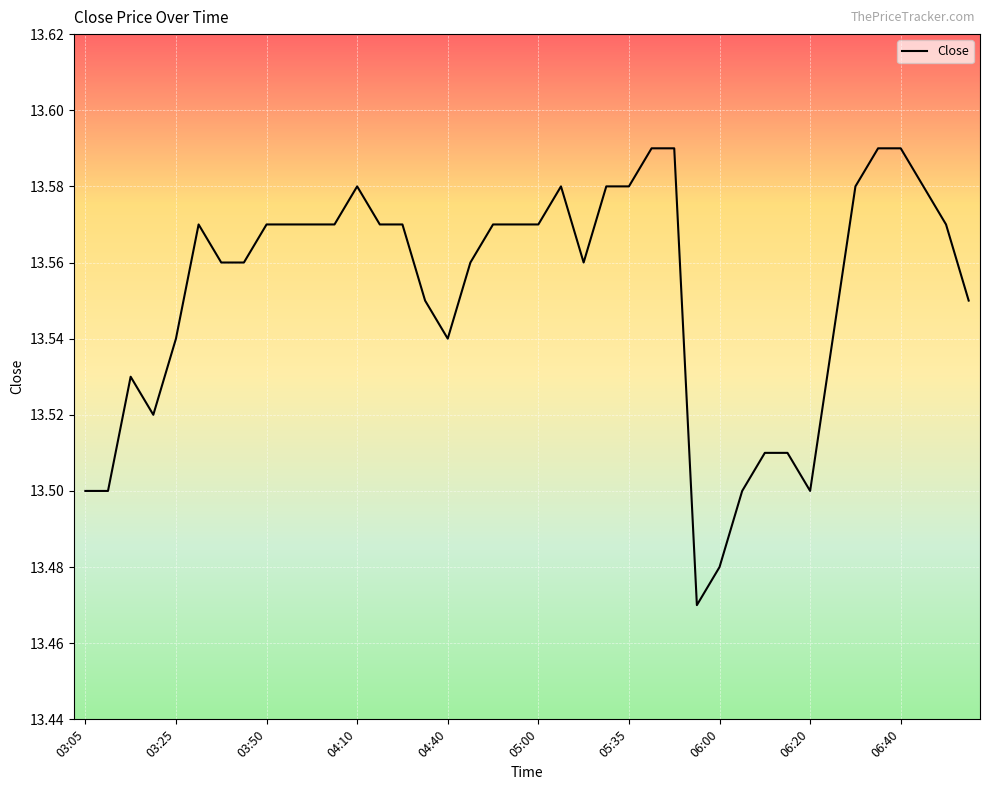

Reading left to right, list all the values displayed in this chart.

13.5	13.5	13.5	13.5	13.5	13.6	13.6	13.6	13.6	13.6	13.6	13.6	13.6	13.6	13.6	13.6	13.5	13.6	13.6	13.6	13.6	13.6	13.6	13.6	13.6	13.6	13.6	13.5	13.5	13.5	13.5	13.5	13.5	13.5	13.6	13.6	13.6	13.6	13.6	13.6